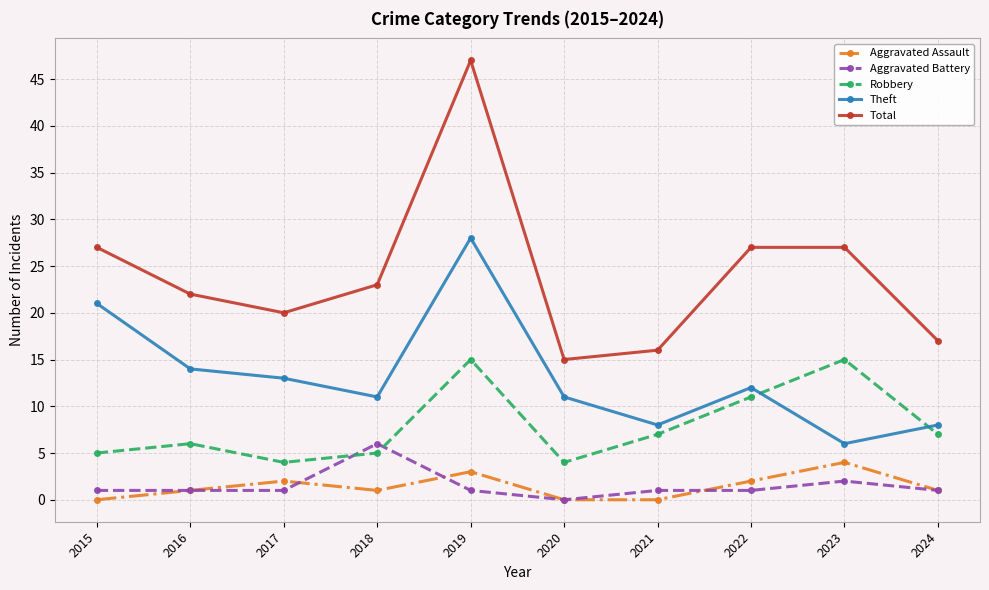

What is the value of the Theft point at the 6th from the left?

11